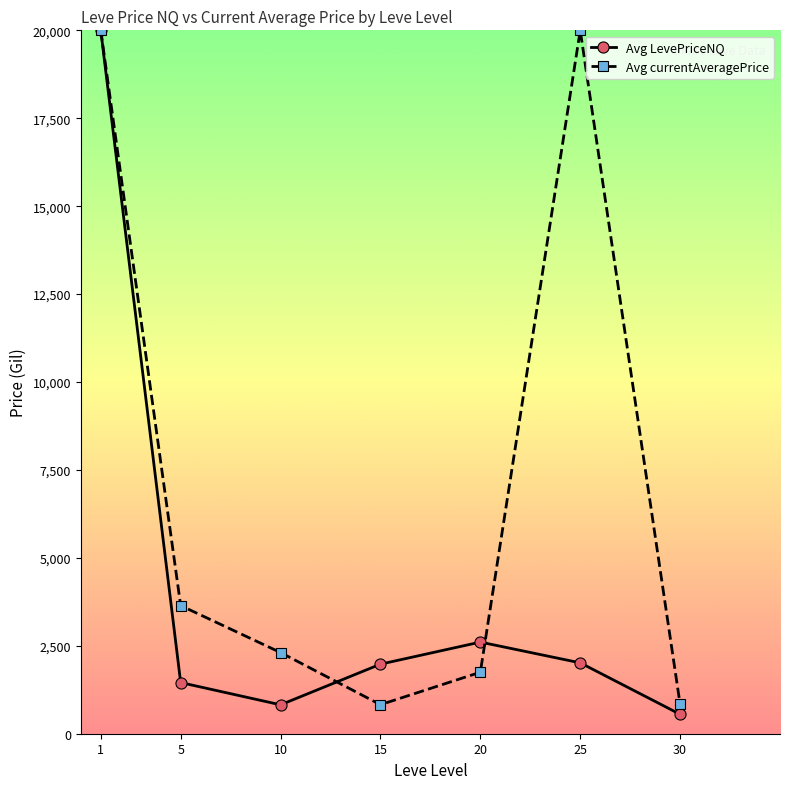

At 15, list the series in order from largest to smallest.

Avg LevePriceNQ, Avg currentAveragePrice